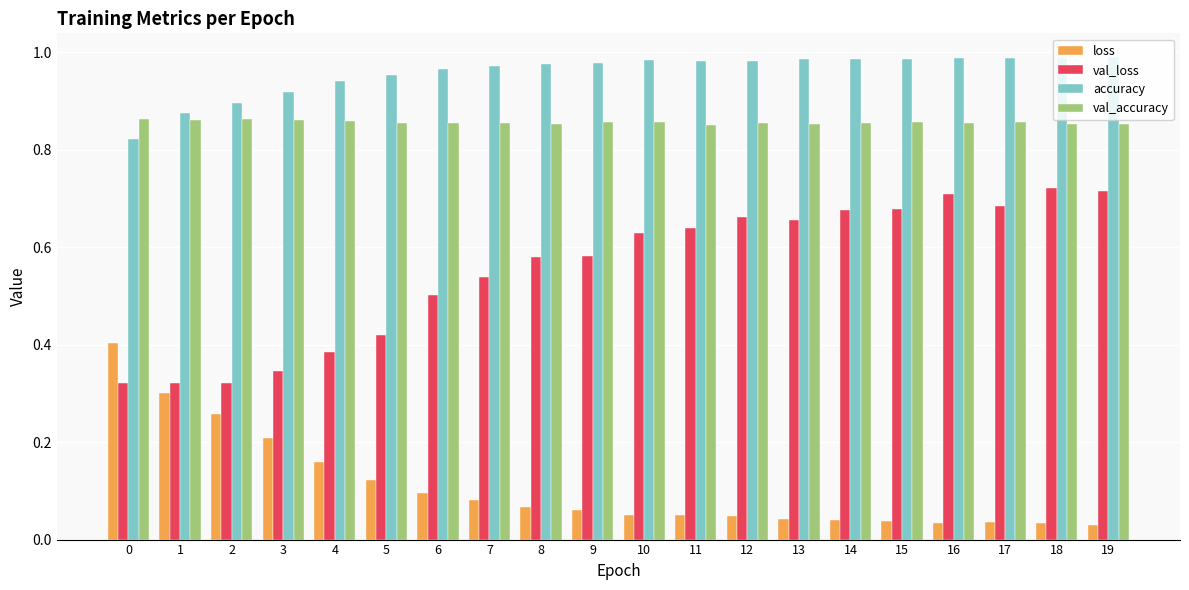

Is it true that val_accuracy equals 0.9 at 19?

True